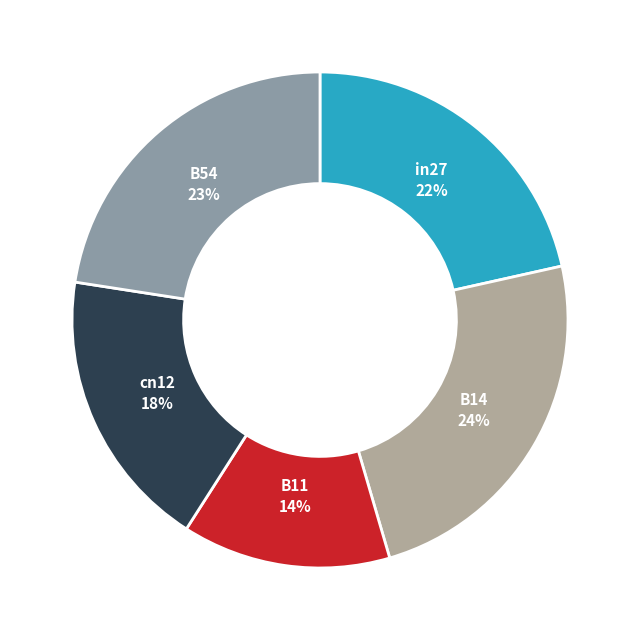

Do B54 and B11 together represent more than half of the pie?

No